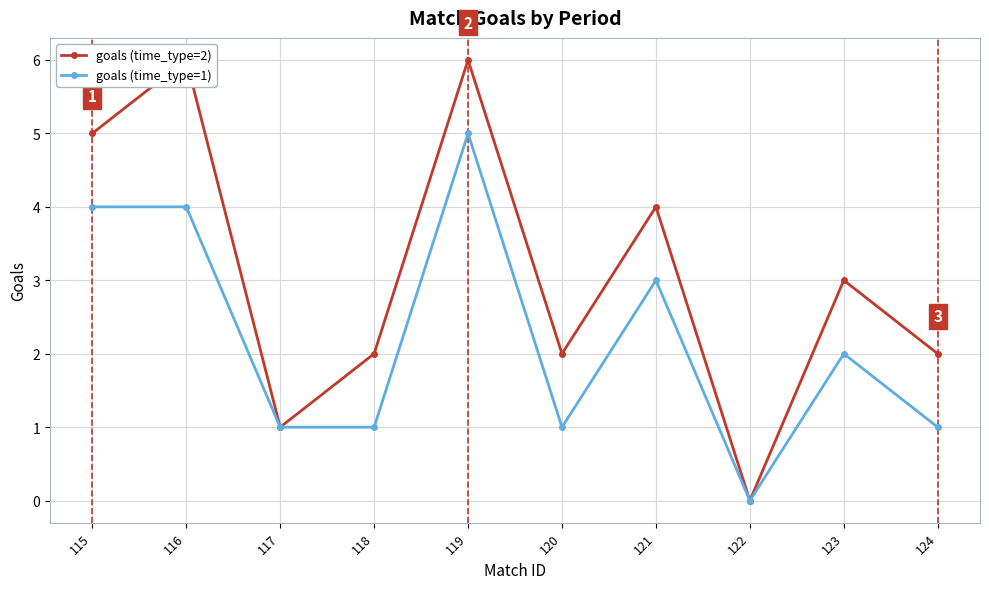

Is the value of goals (time_type=2) at 117 greater than the value of goals (time_type=1) at 120?

No